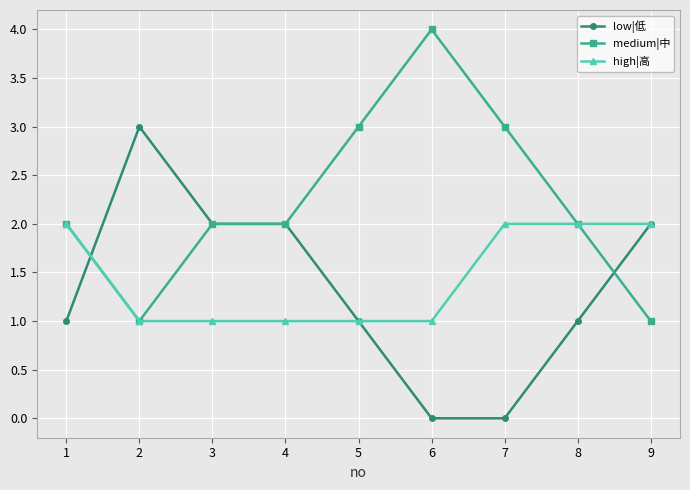

What is the sum of the high|高 values at 9 and 8?

4